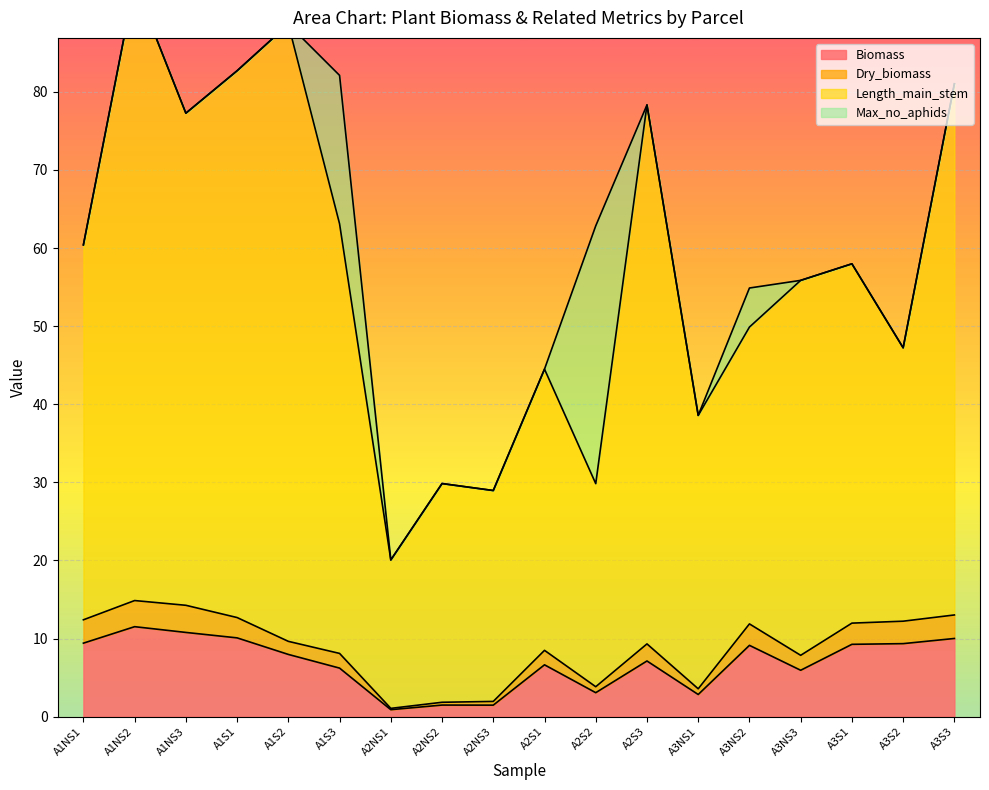

What is the lowest value of the Biomass series?

0.9